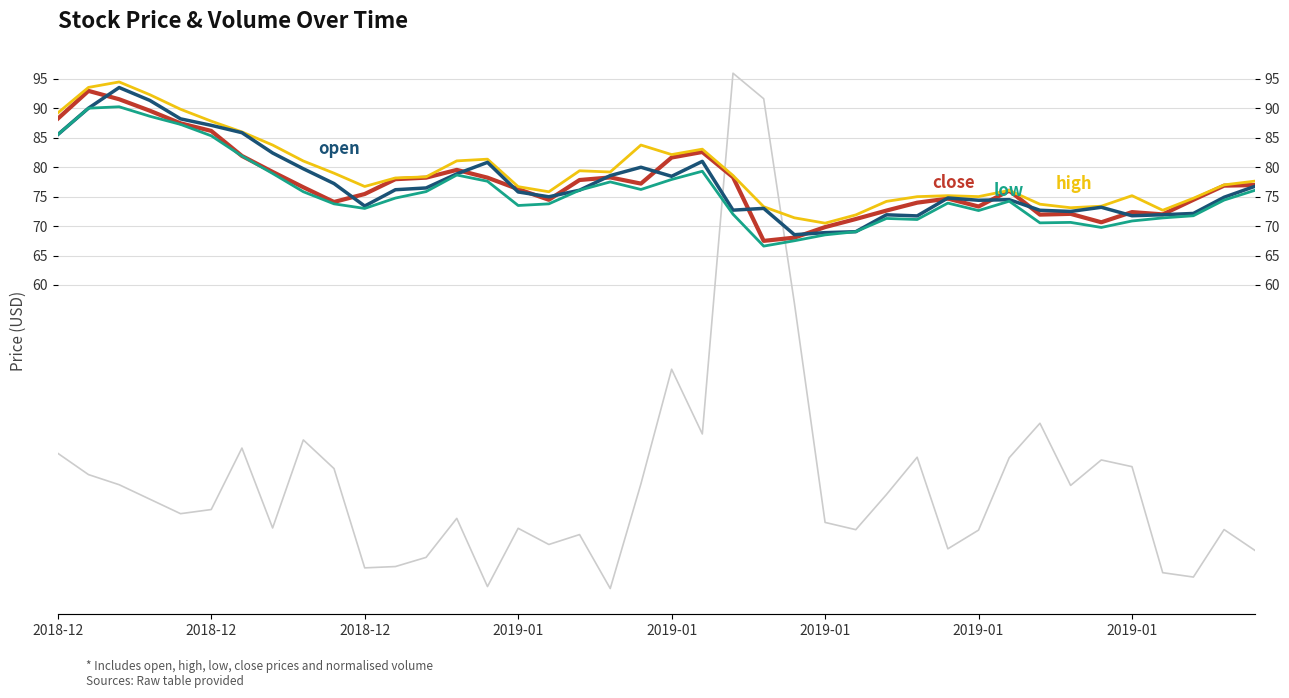

Where does the low series first go above 74?

2018-12